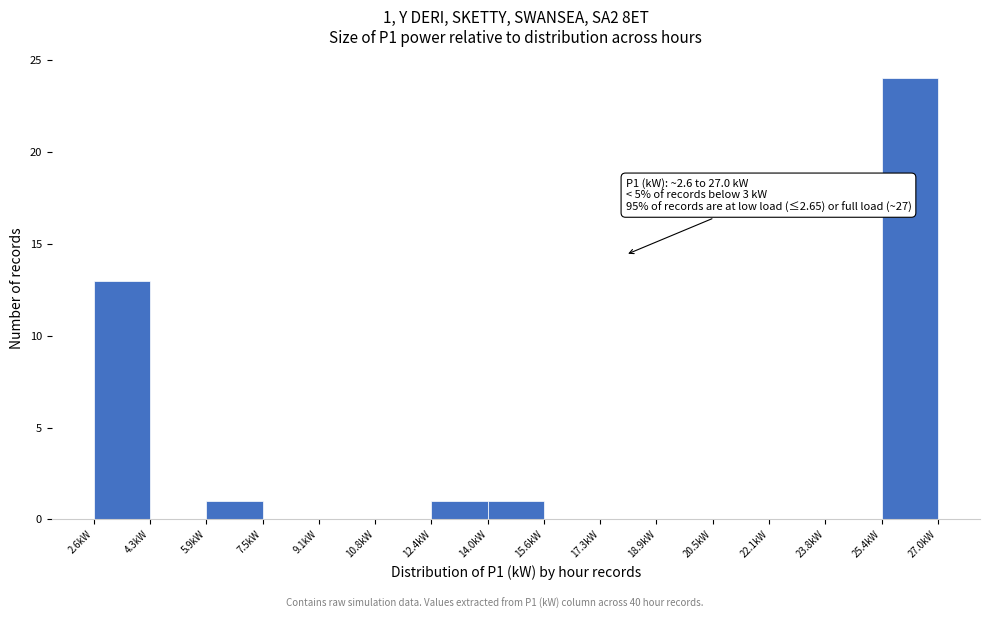

Over which range of the x-axis is the bar tallest?

25.4 to 27.0